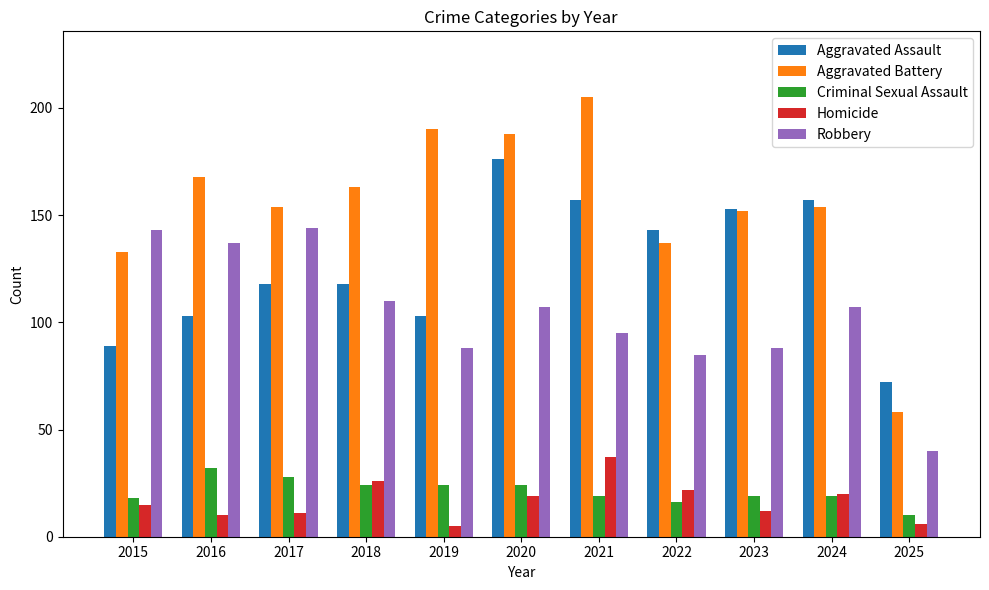

What are all the series names shown in the legend?

Aggravated Assault, Aggravated Battery, Criminal Sexual Assault, Homicide, Robbery